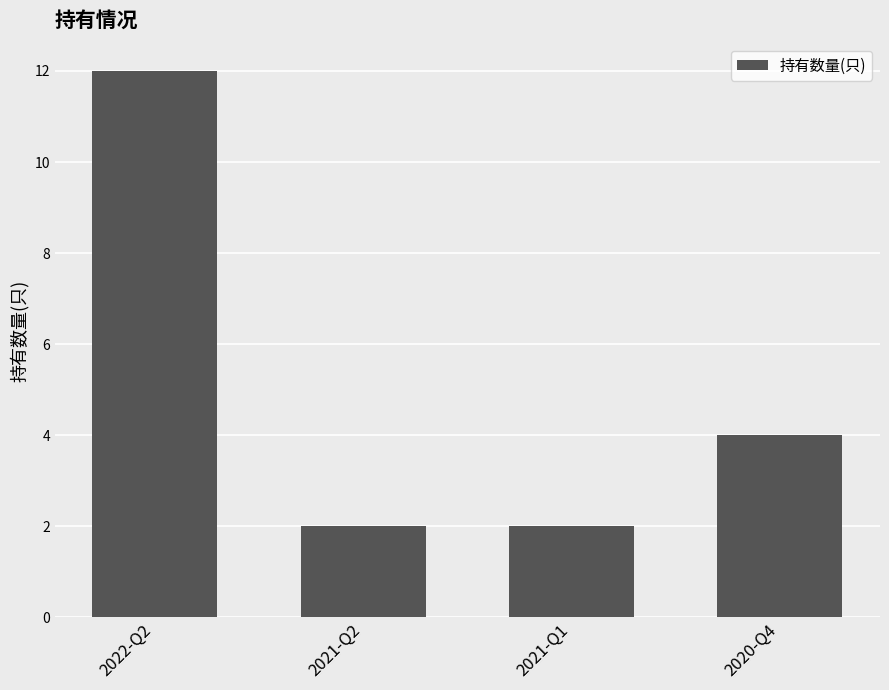

What is the maximum value shown in the chart?

12